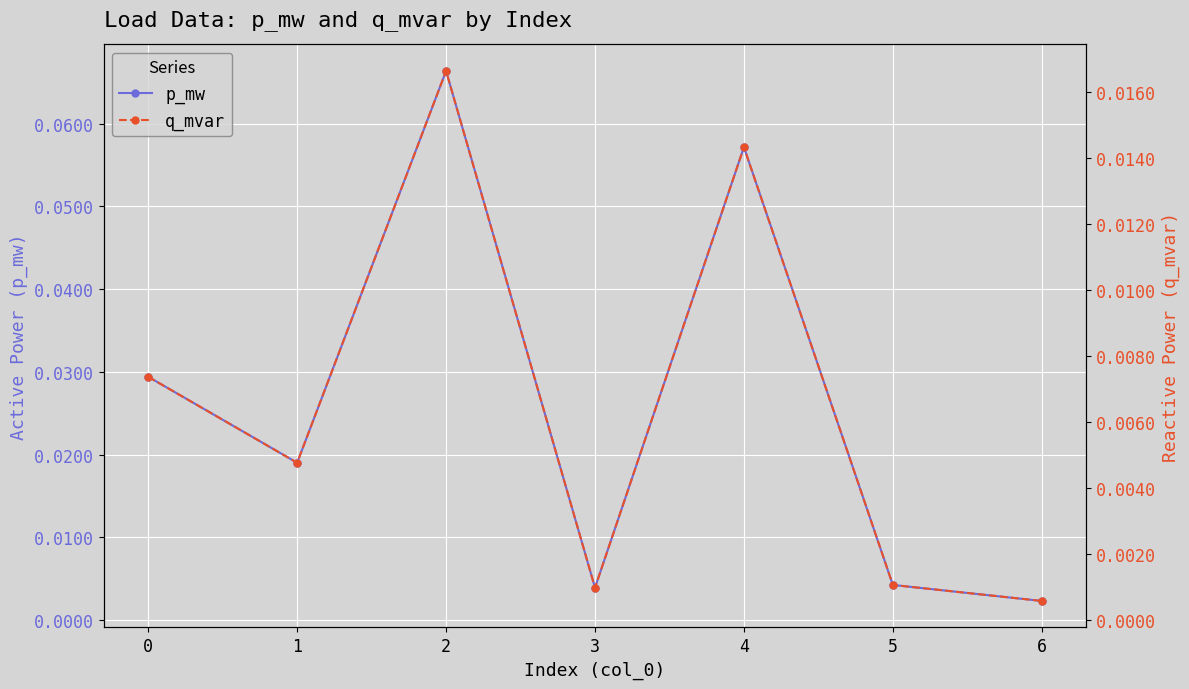

Is this an area chart (filled region under the line)?

No